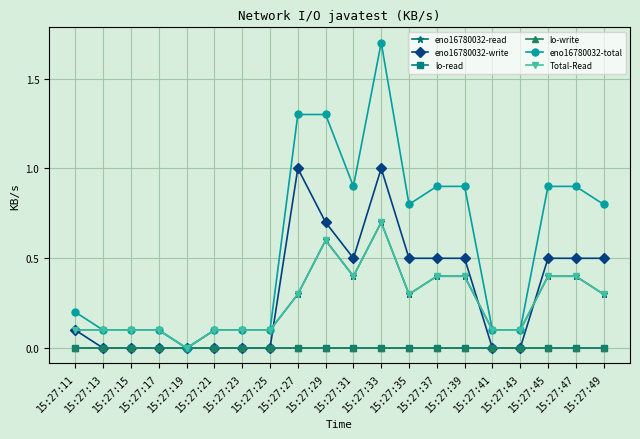

Does the chart have visible grid lines?

Yes